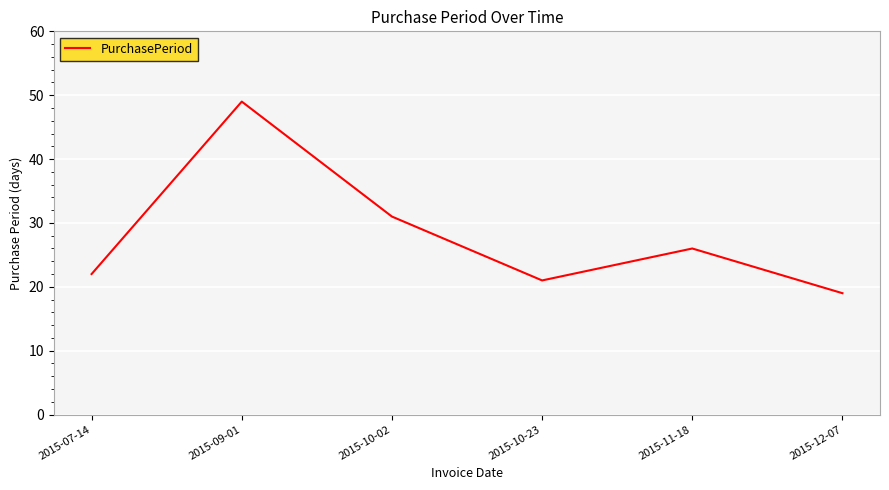

How many interior local valleys (lower than both neighbors) does the data have?

1